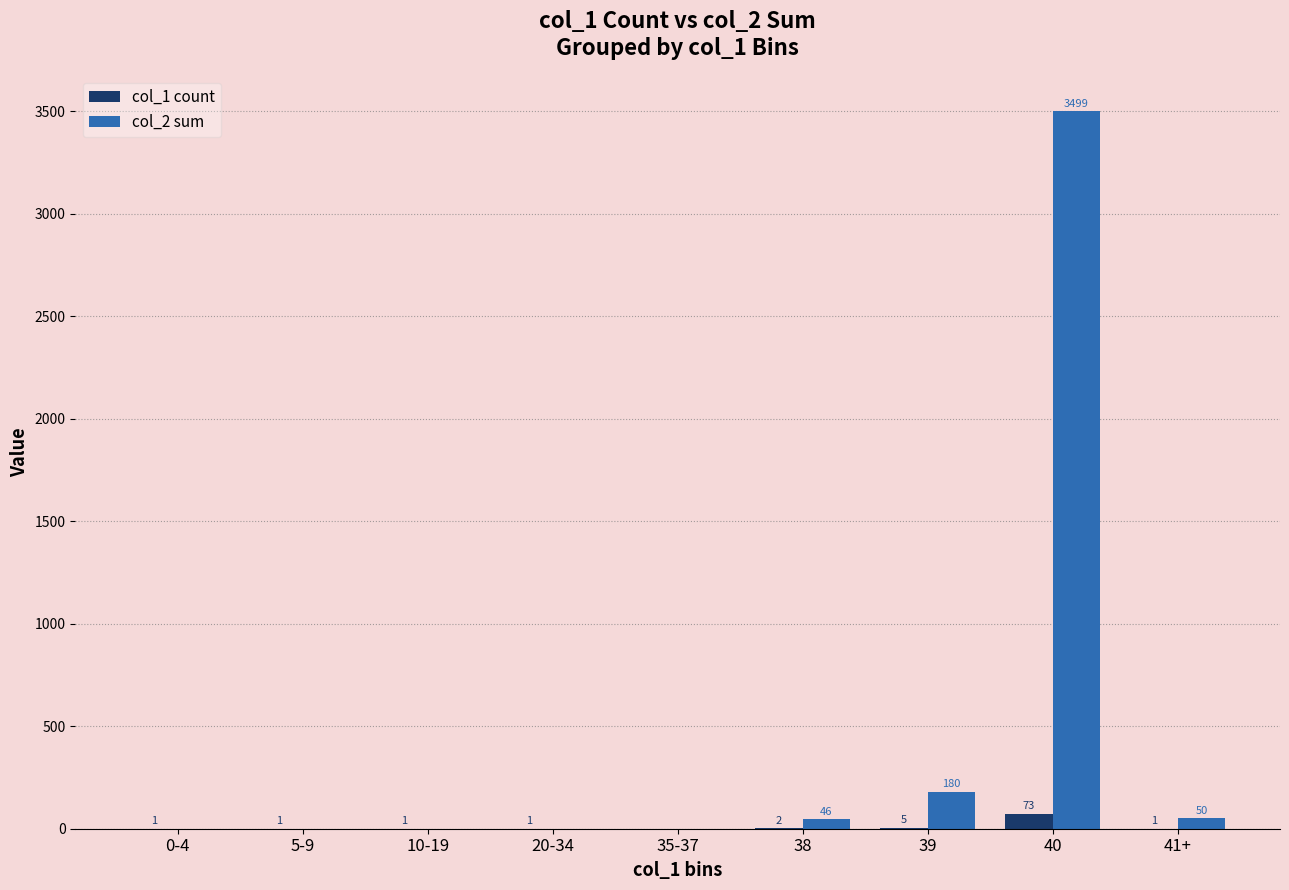

Reading left to right, transcribe all the data shown in this chart.

col_1 count: 0-4=1	5-9=1	10-19=1	20-34=1	35-37=0	38=2	39=5	40=73	41+=1
col_2 sum: 0-4=0	5-9=0	10-19=0	20-34=0	35-37=0	38=46	39=180	40=3499	41+=50